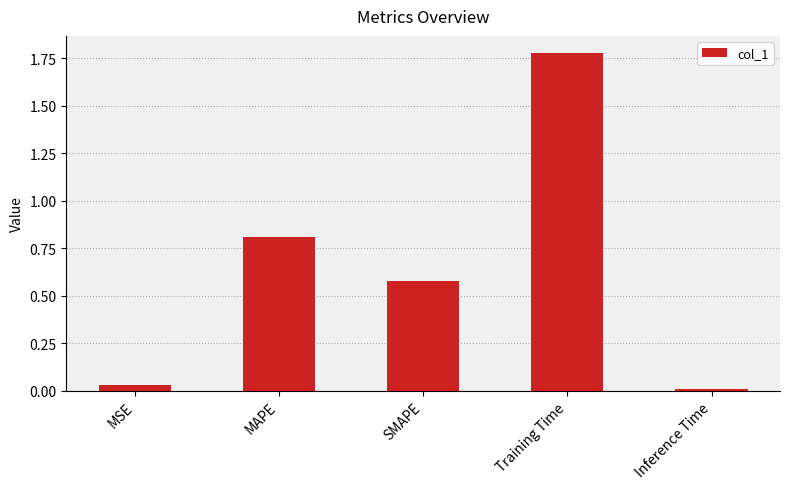

What is the label of the 5th bar from the left?

Inference Time